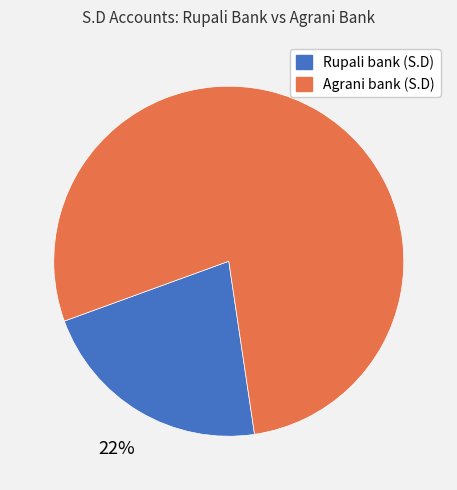

Which category has the smallest portion of the pie?

Rupali bank (S.D)